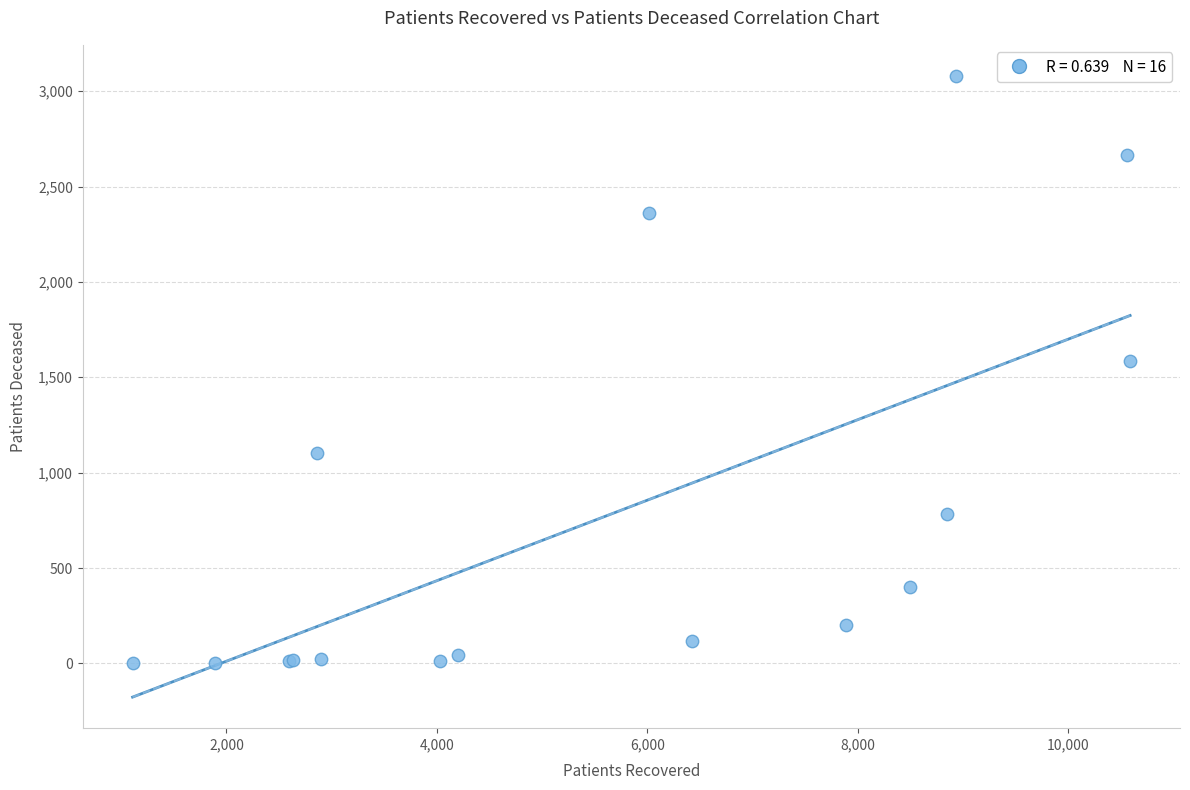

What Y value in the scatter plot is closest to 1541?

1583